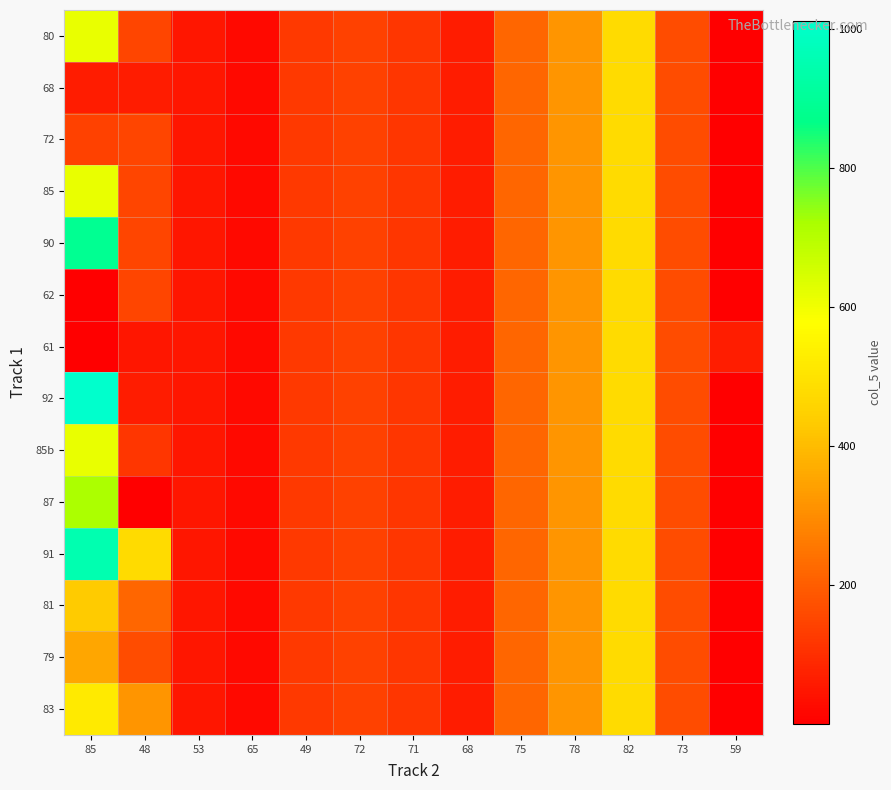

Between 65 and 68, which series saw the biggest shift?

80